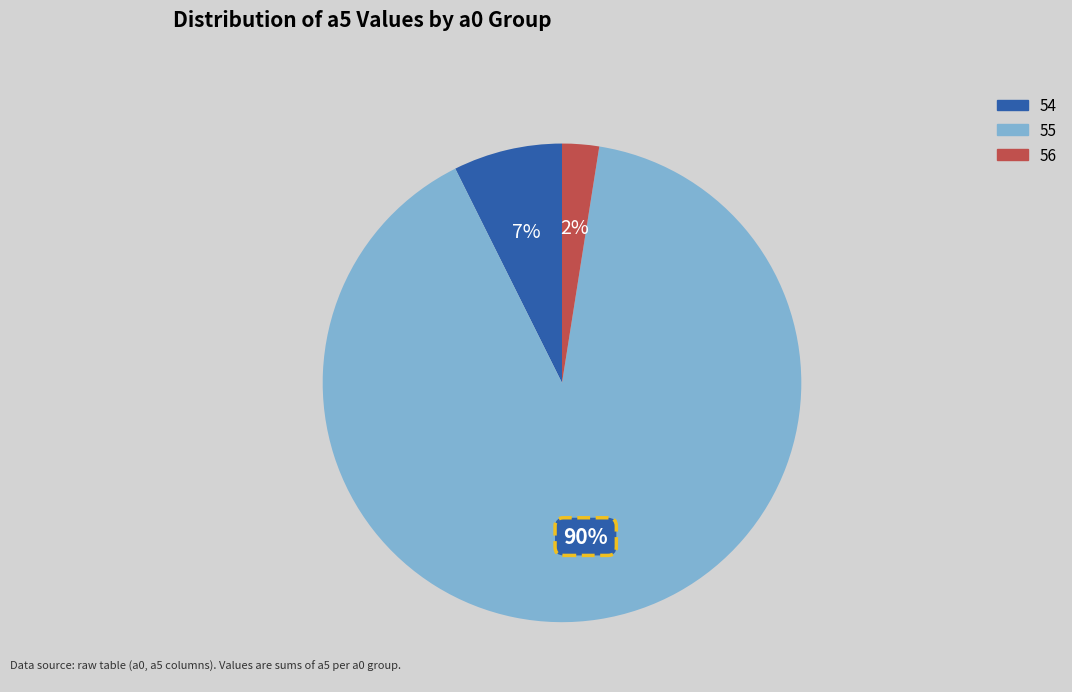

Is there any slice that represents more than half of the pie?

Yes